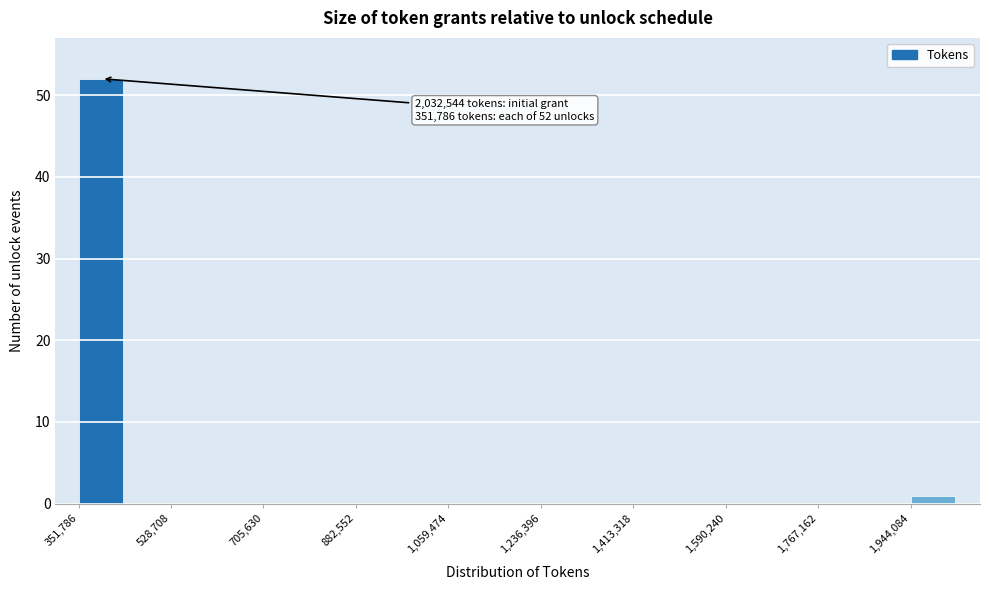

Which range on the x-axis has the tallest bar?

360000 to 440000